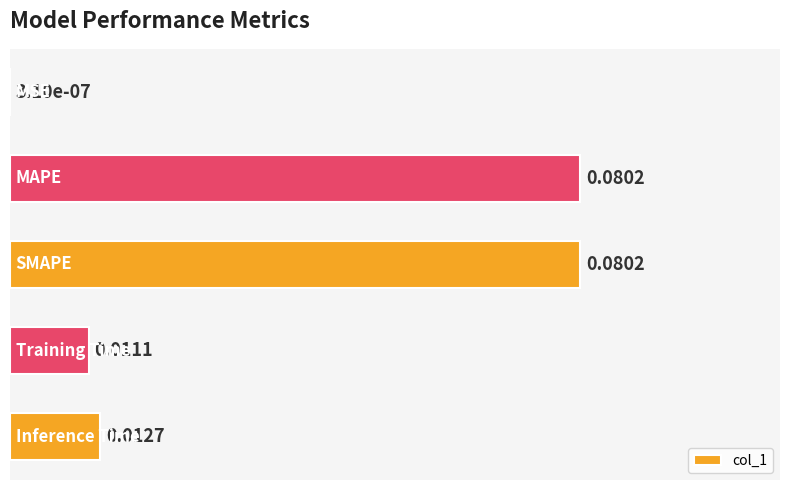

Count the number of data series in this chart.

1